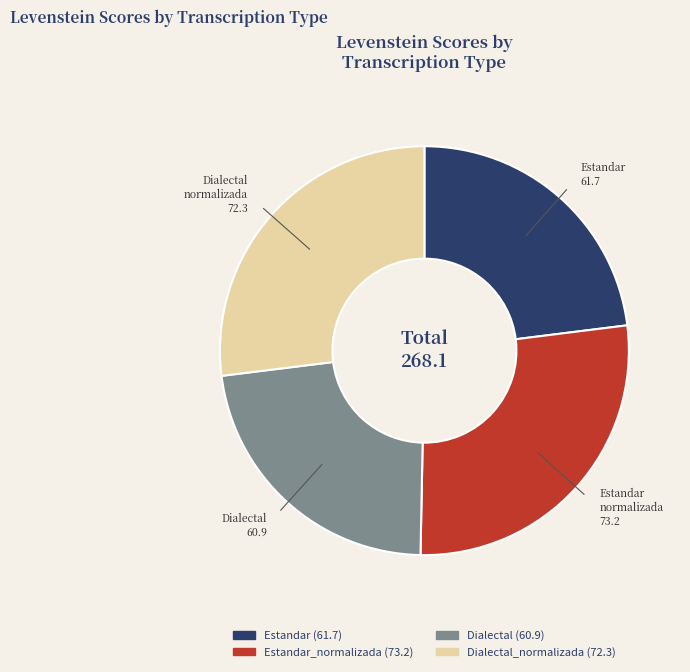

Is there any slice that represents more than half of the pie?

No